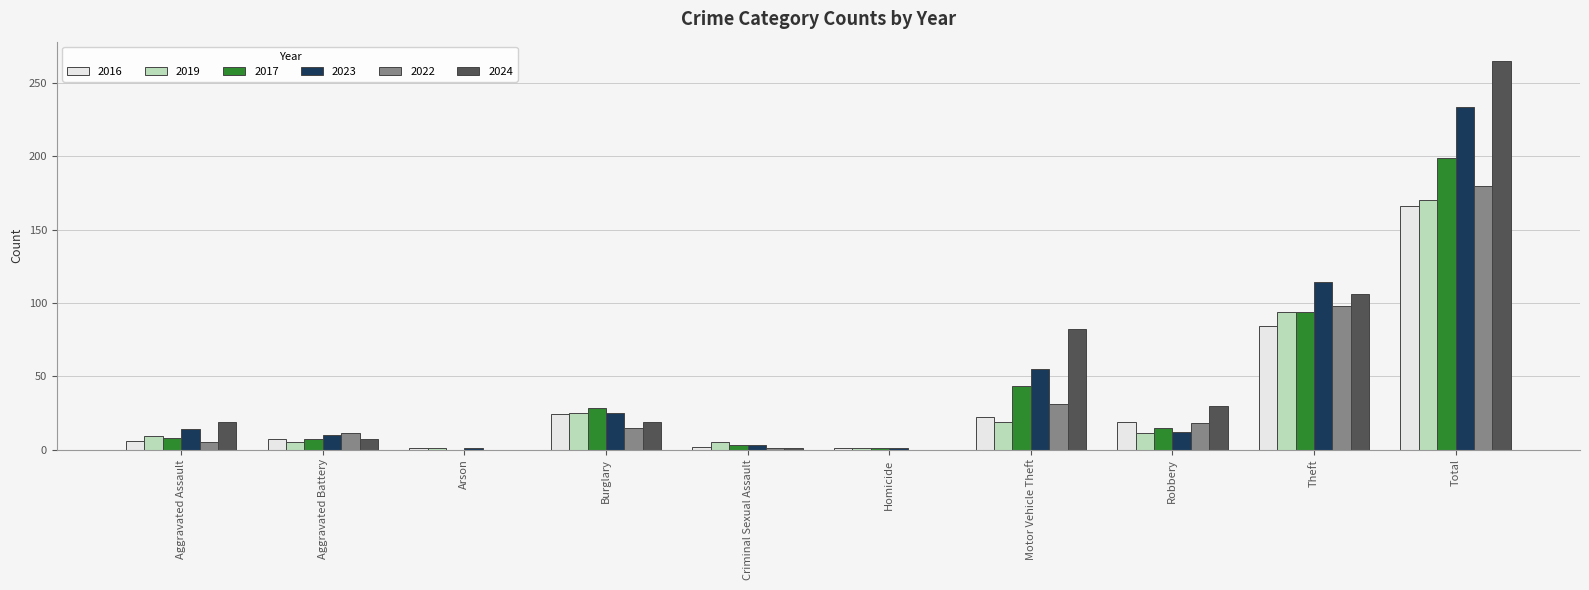

Between Aggravated Assault and Theft, which series saw the biggest shift?

2023